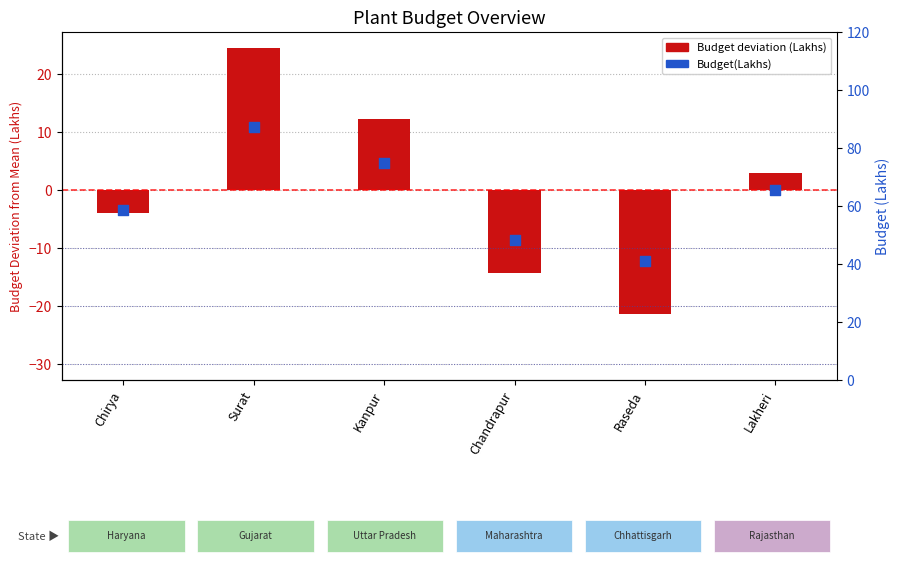

At how many categories does at least one series exceed -8?

6